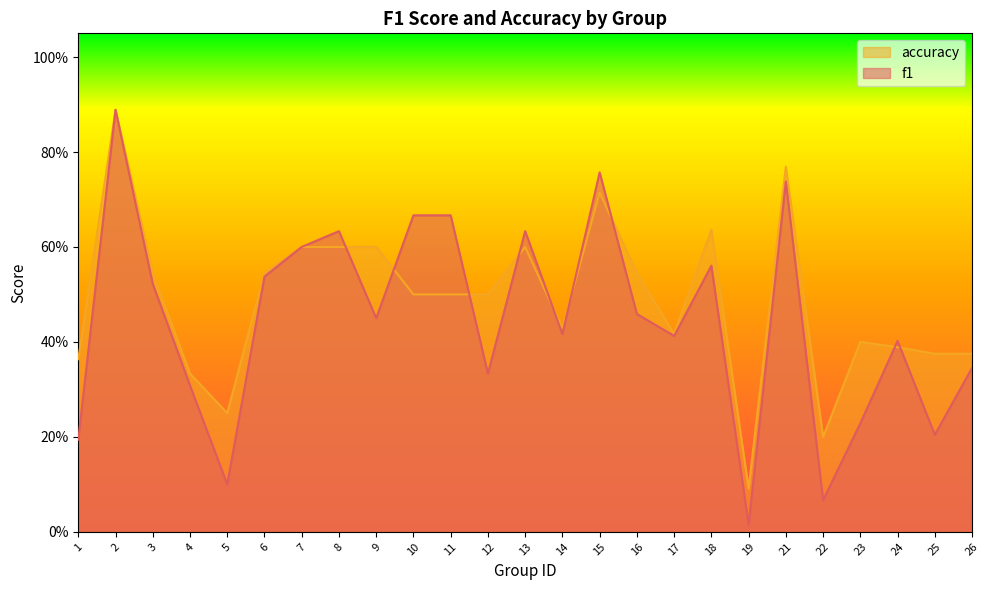

Which series has the largest total across all categories?

accuracy